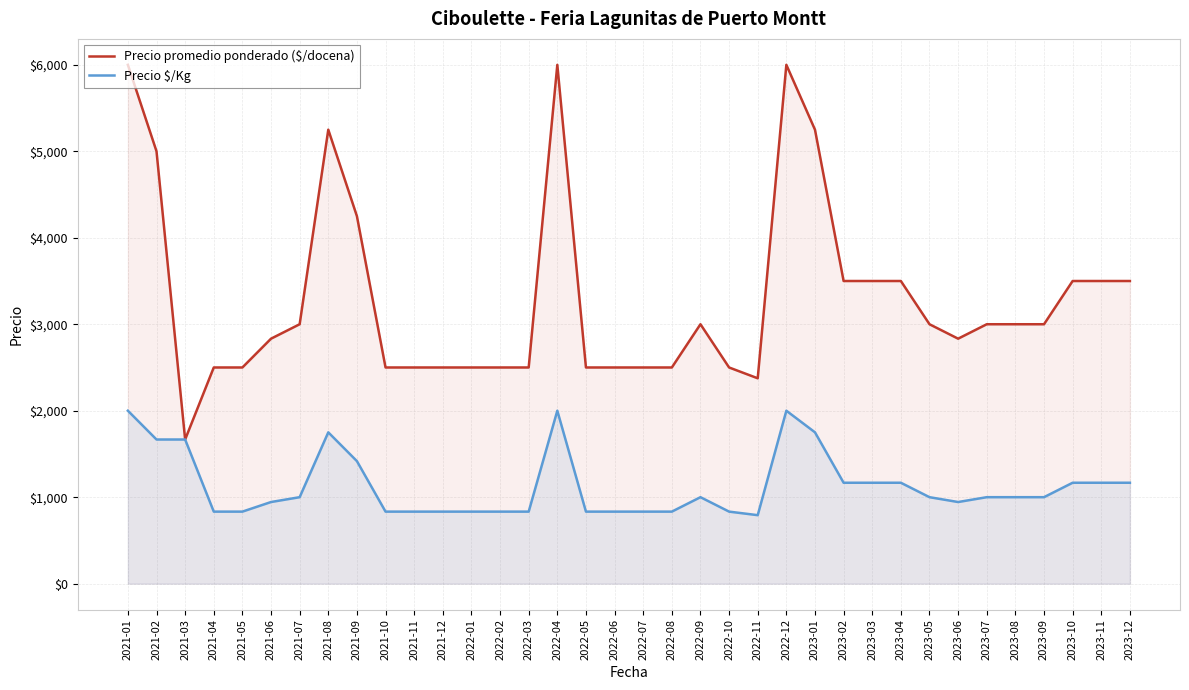

Which category has the highest value in the Precio $/Kg series?

2021-01